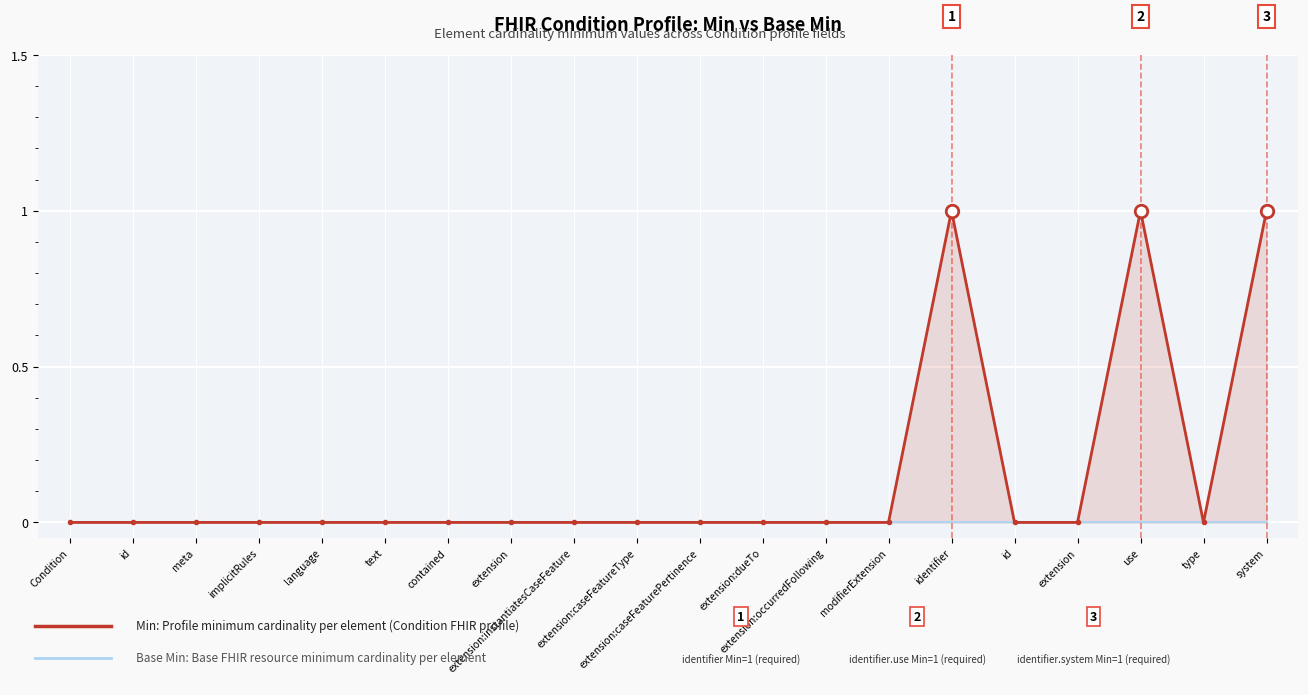

Which has a higher value, system or identifier?

system